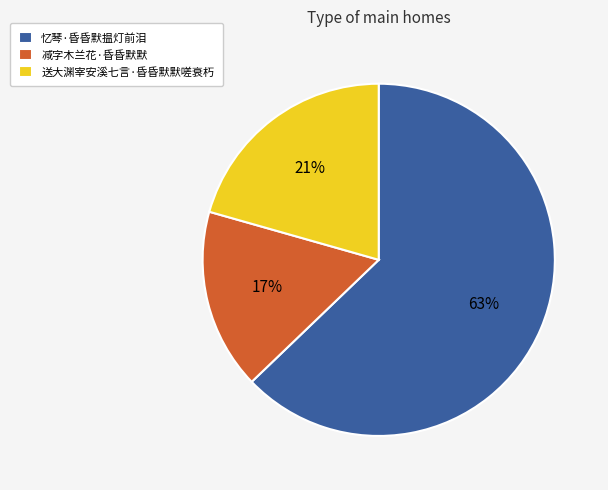

Is there a majority slice in this chart?

Yes